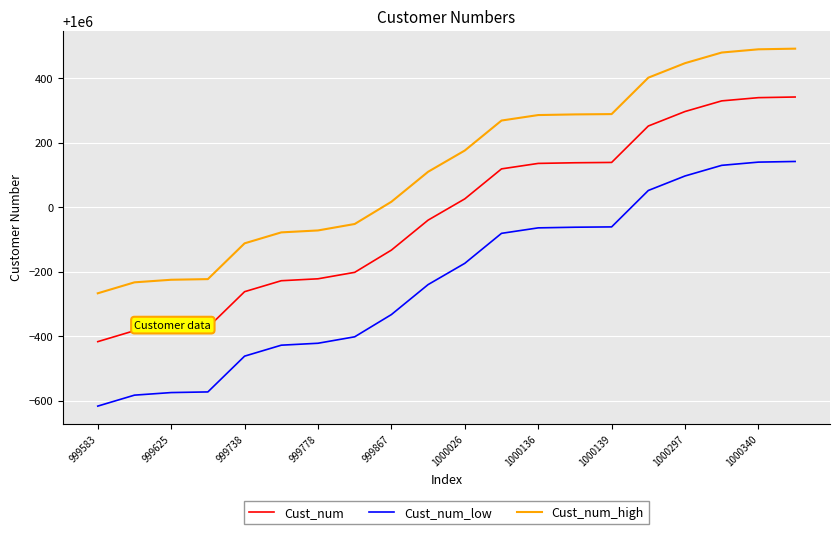

Which series has the largest total across all categories?

Cust_num_high